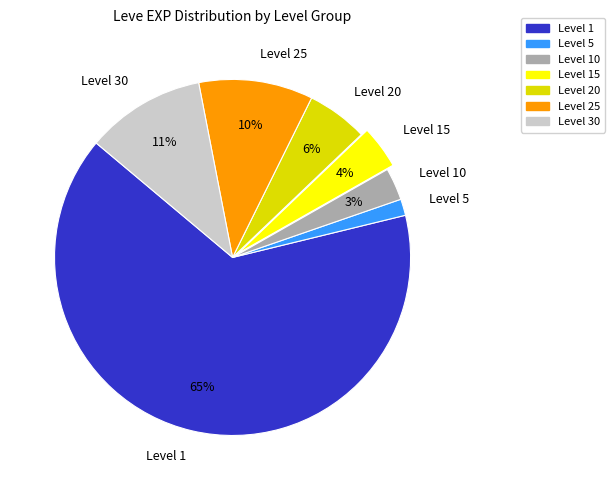

Is it true that Level 25 is 10% of the pie?

True